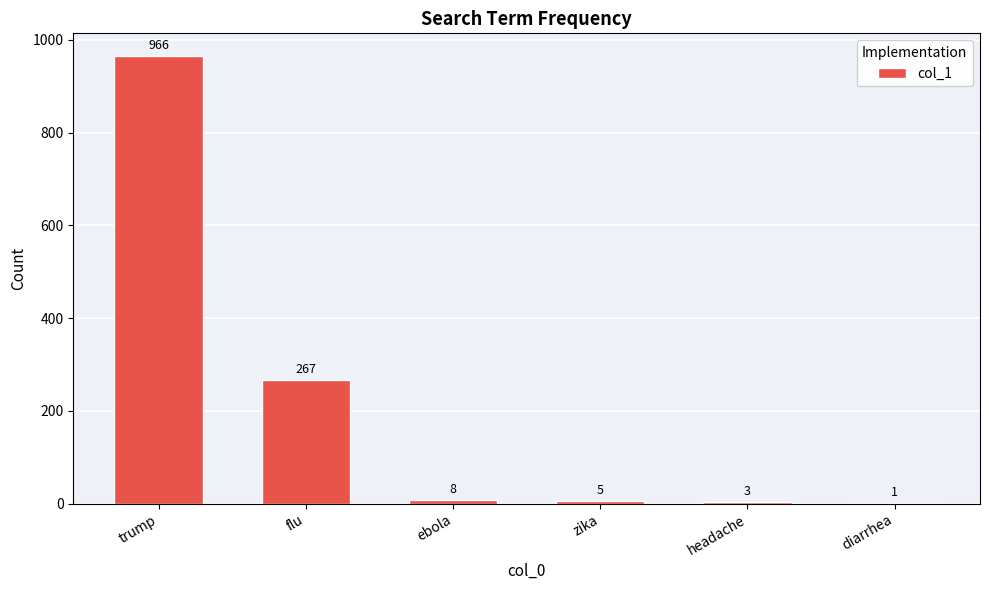

Is it true that the value at trump is 966?

True